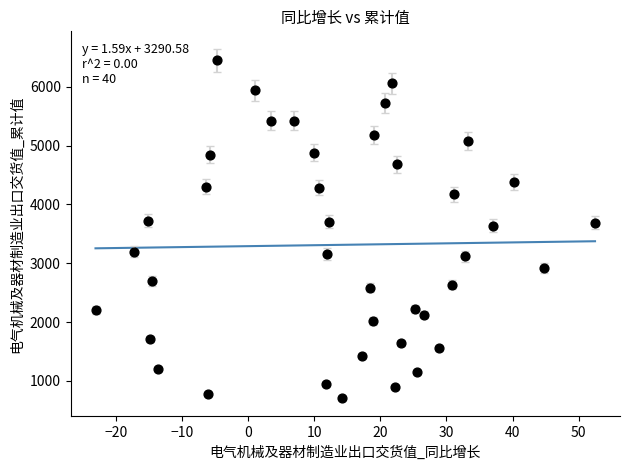

What is the range of X values (max minus min)?

75.6